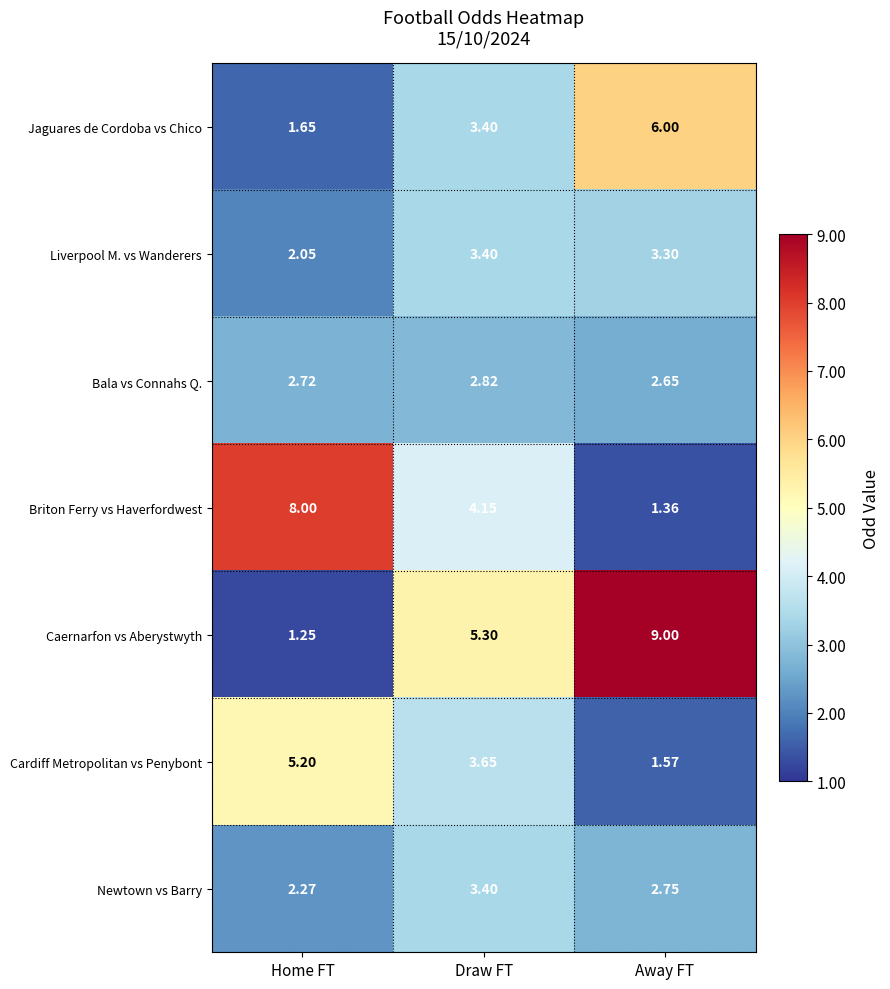

Which series changed the most between Home FT and Away FT?

Caernarfon vs Aberystwyth